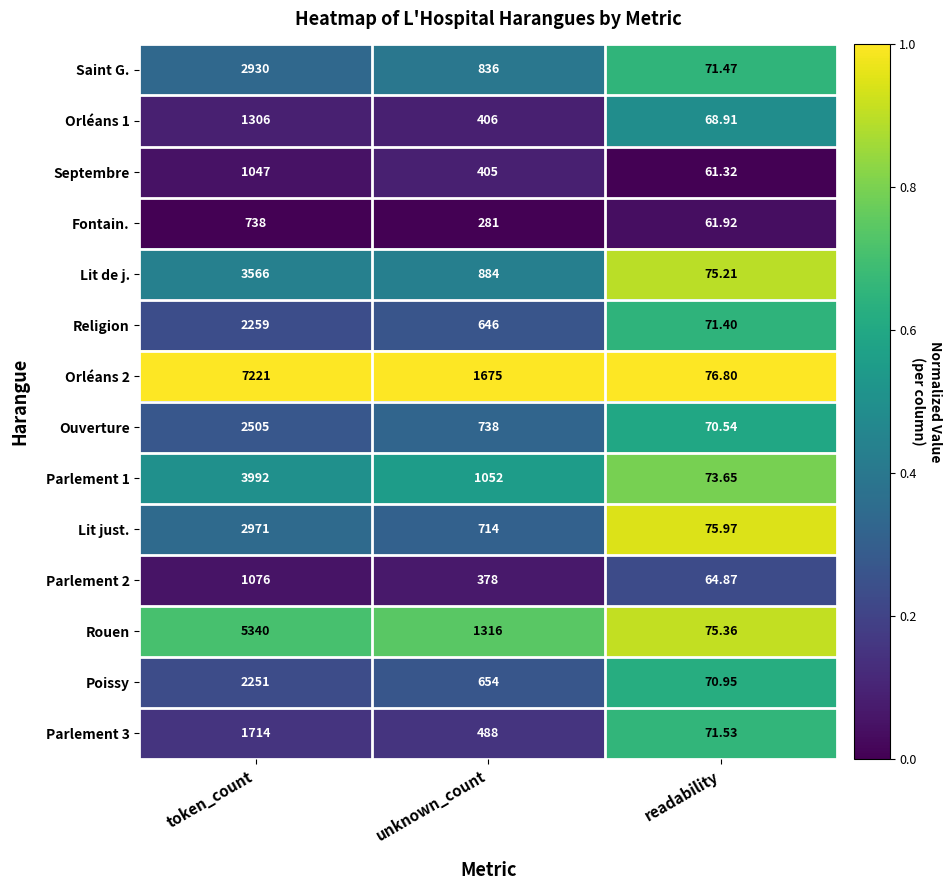

At which label does Religion reach its peak?

token_count